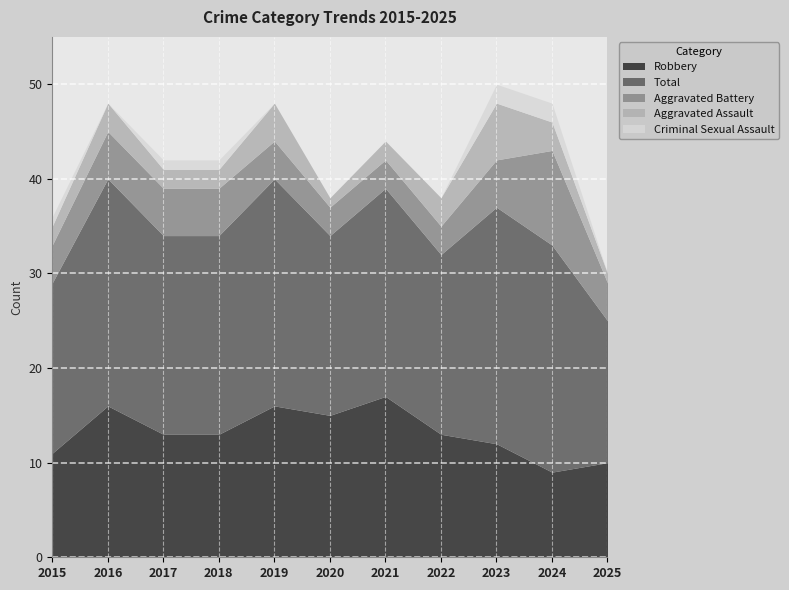

What is the approximate value of Robbery at 2018?

13